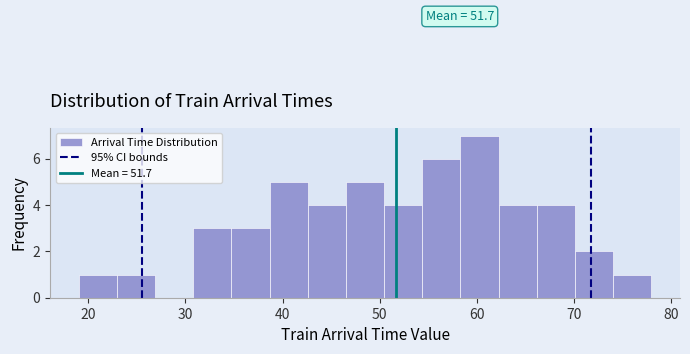

Around what value on the x-axis is the tallest bar? Give the approximate position of its centre, as read against the axis.

60